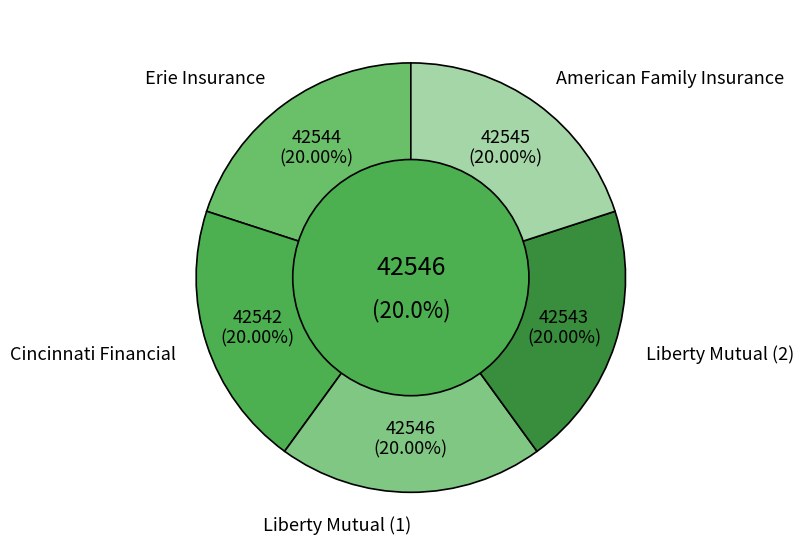

How many slices are in this pie chart?

5